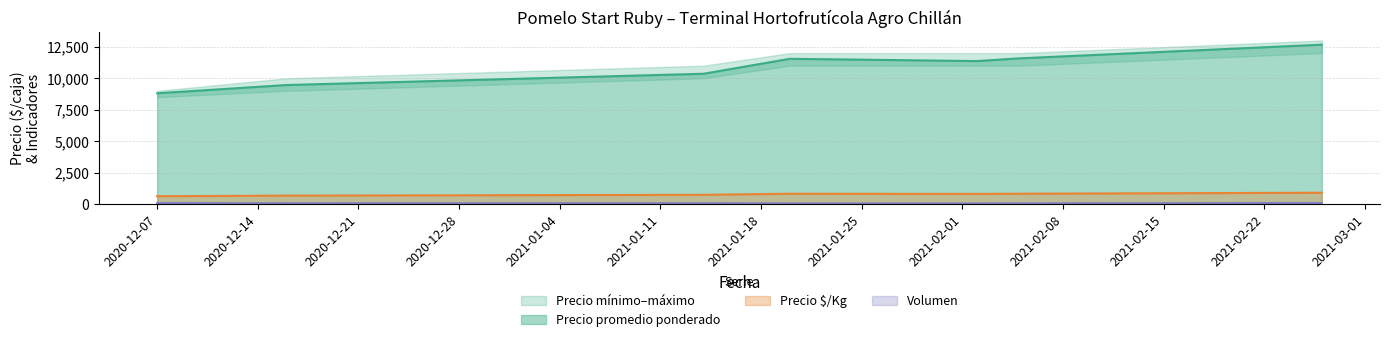

True or false: Precio minimo and Volumen intersect in this chart.

False